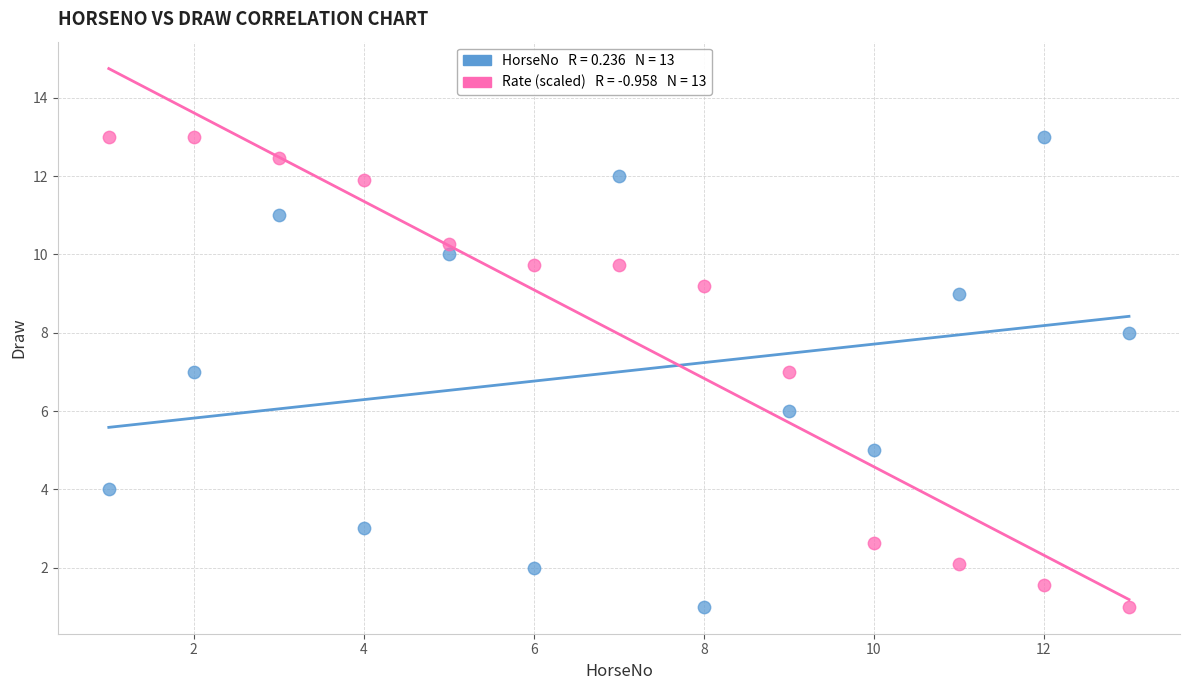

Across all data points, what is the range of Y values (max minus min)?

12.0